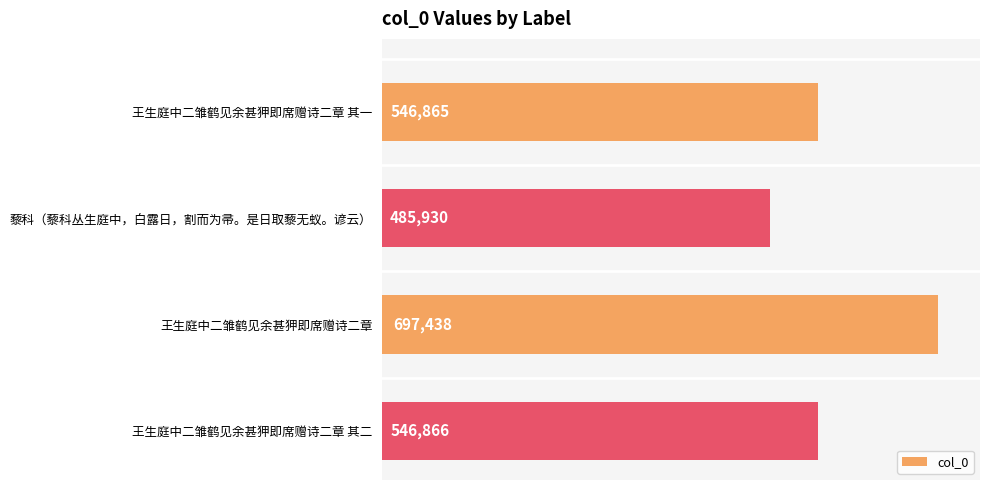

What is the smallest value displayed?

485930